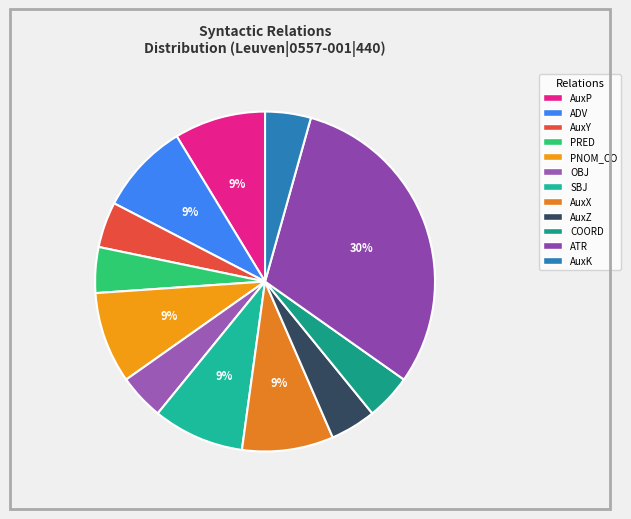

How many slices are in this pie chart?

12